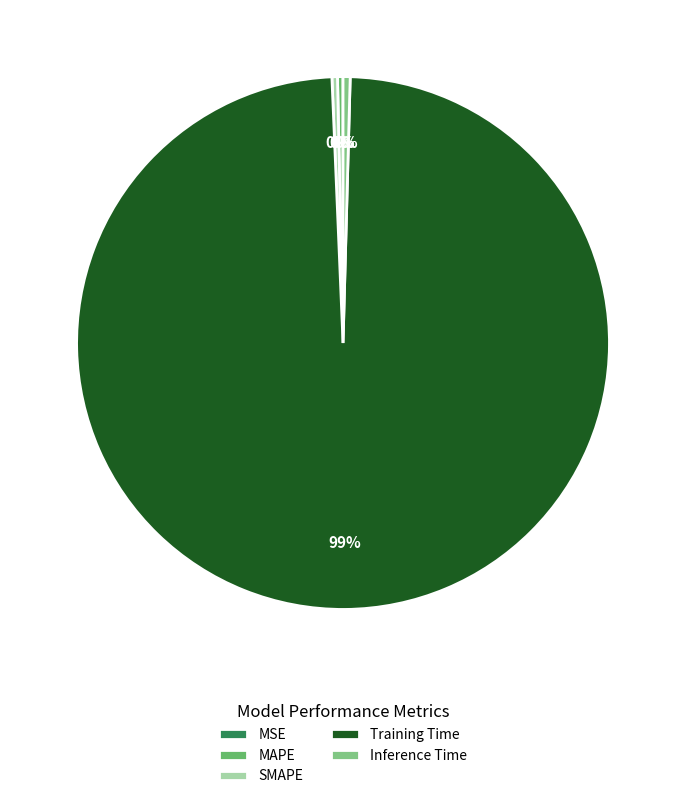

Which slice represents more than half of the pie?

Training Time